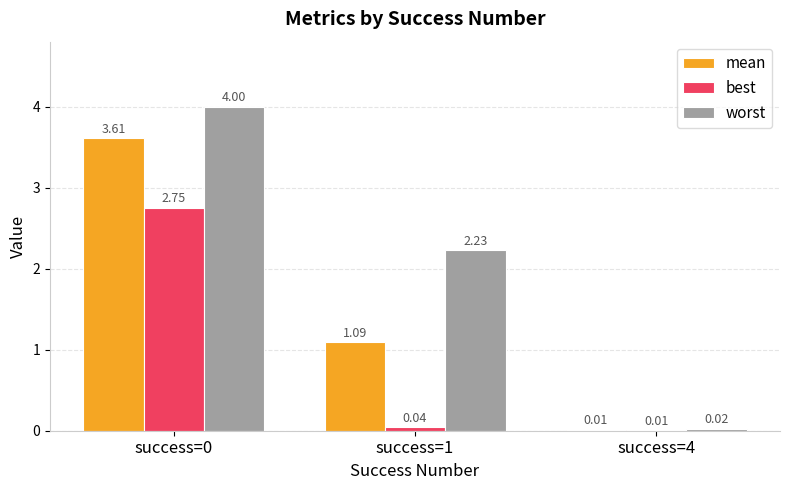

Which series changed the most between success=0 and success=1?

best